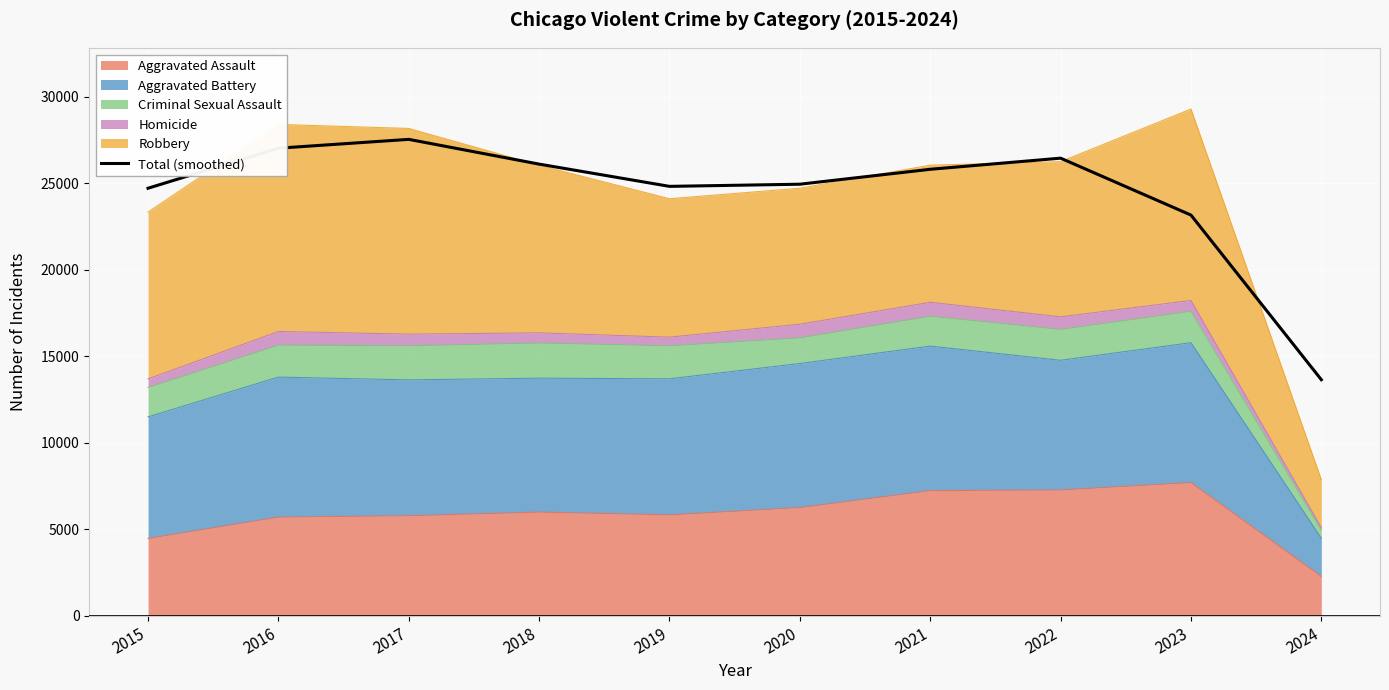

The chart shows a value of 26443.1 at 2022. True or false?

True